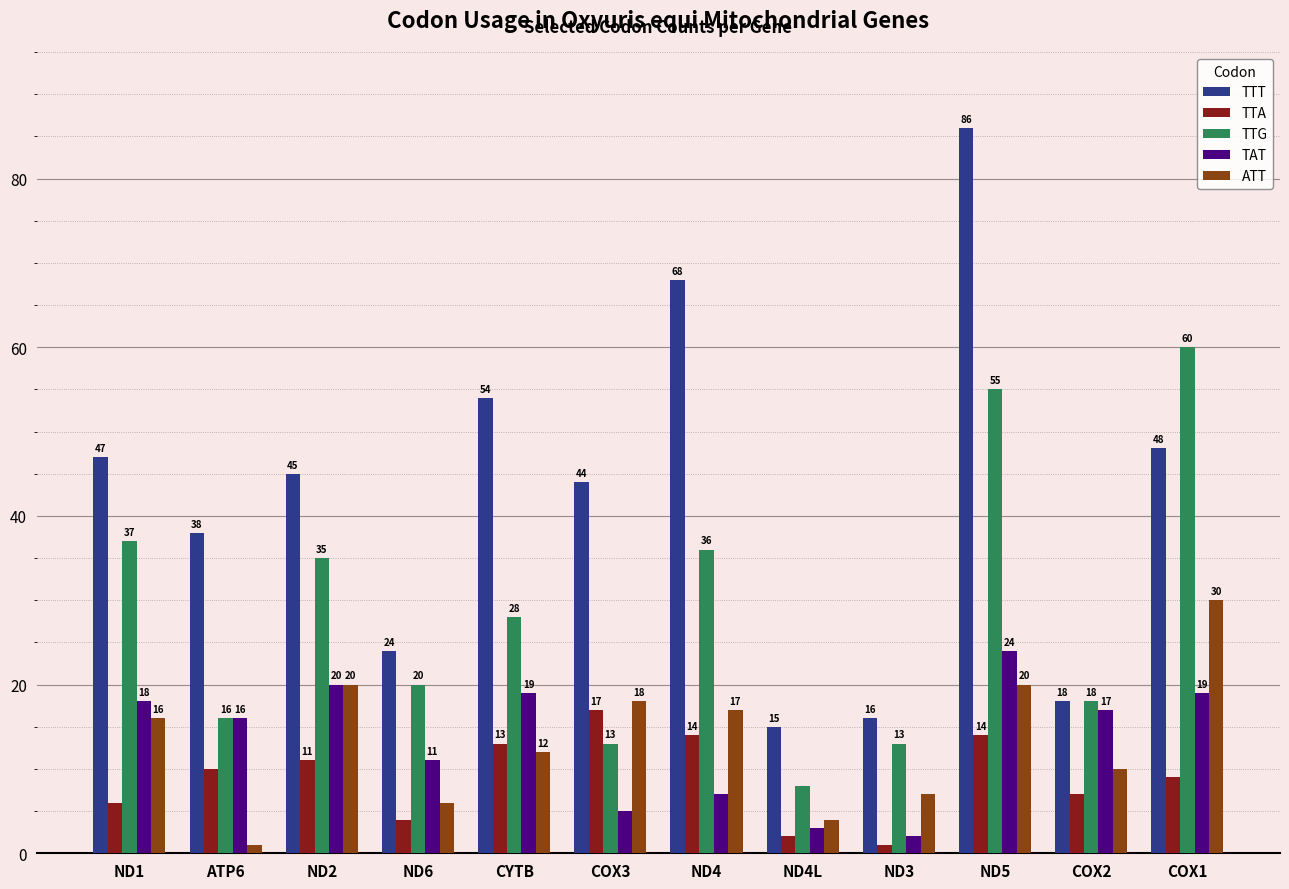

Where is ATT nearest to the value 15?

ND1